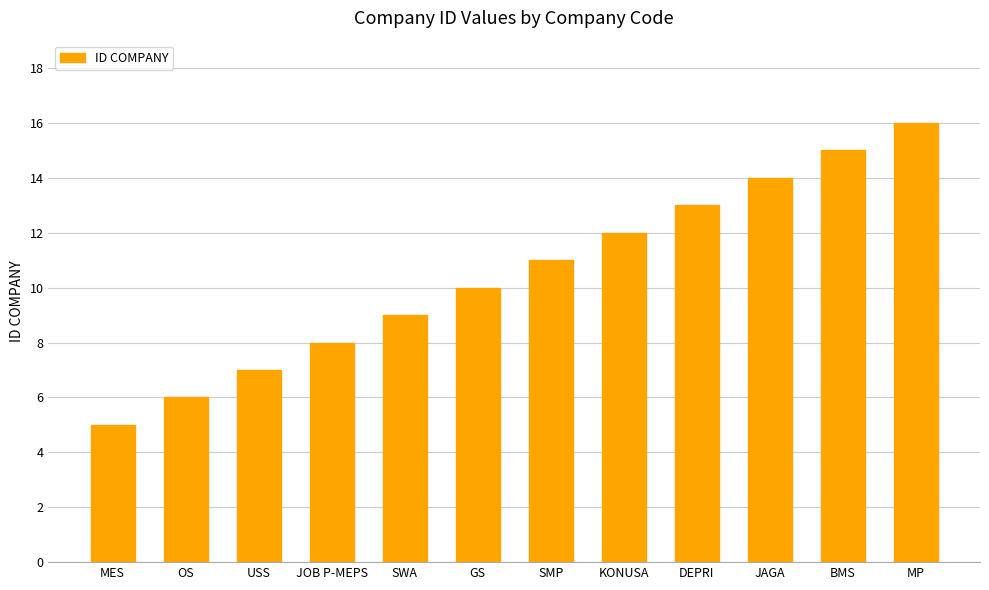

Which category has the lowest value across all series?

MES